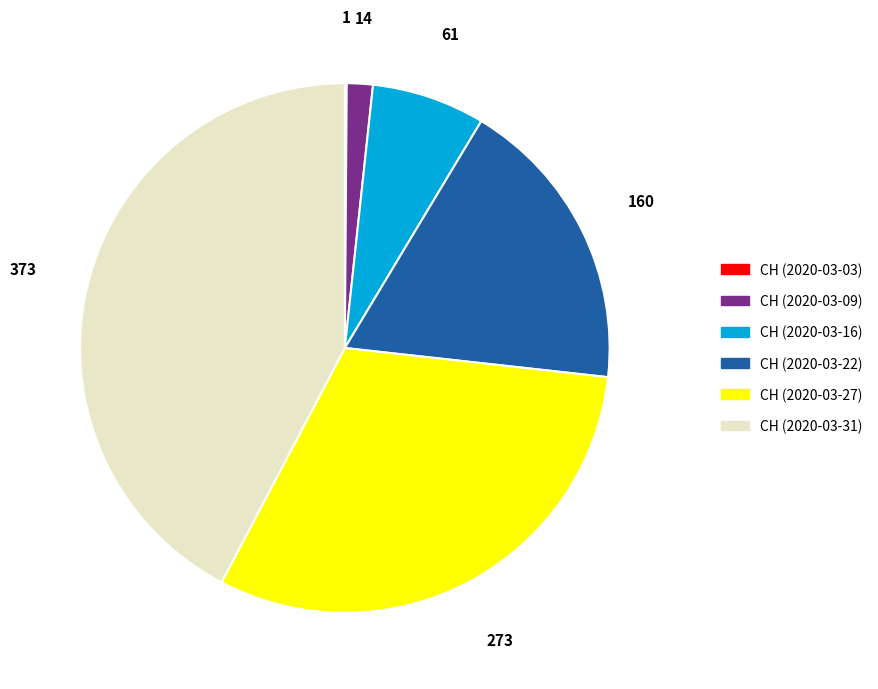

Does any single category account for the majority?

No